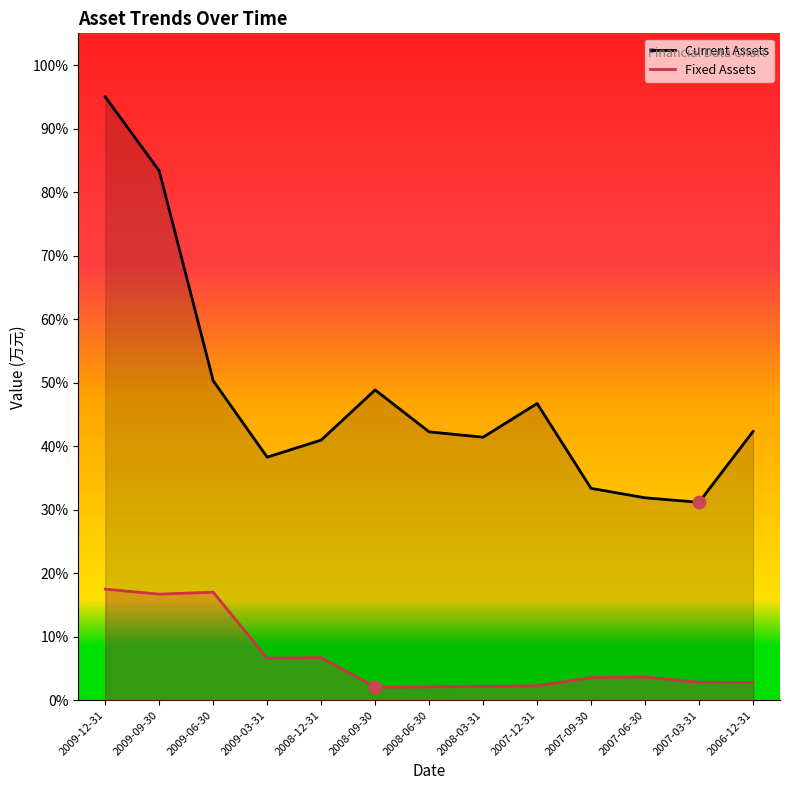

Which series has the largest total across all categories?

Current Assets